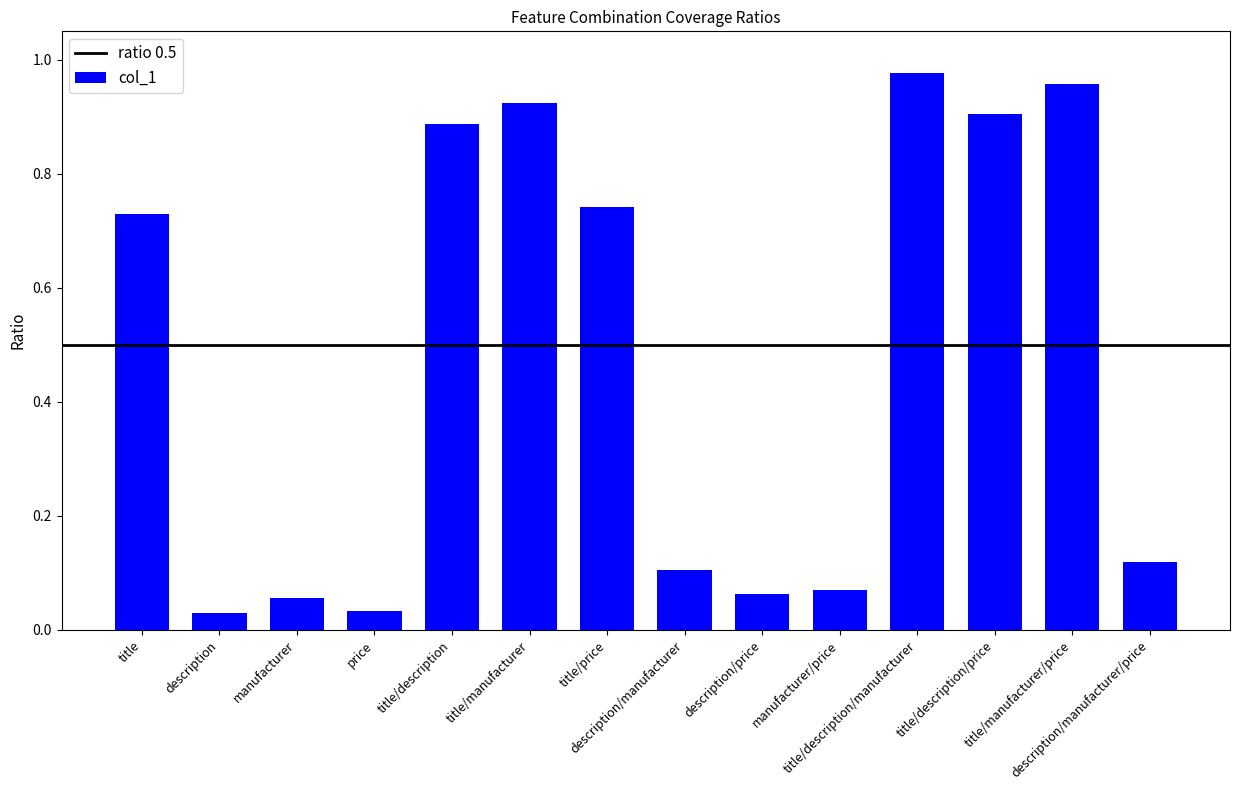

Are the bars horizontal?

No